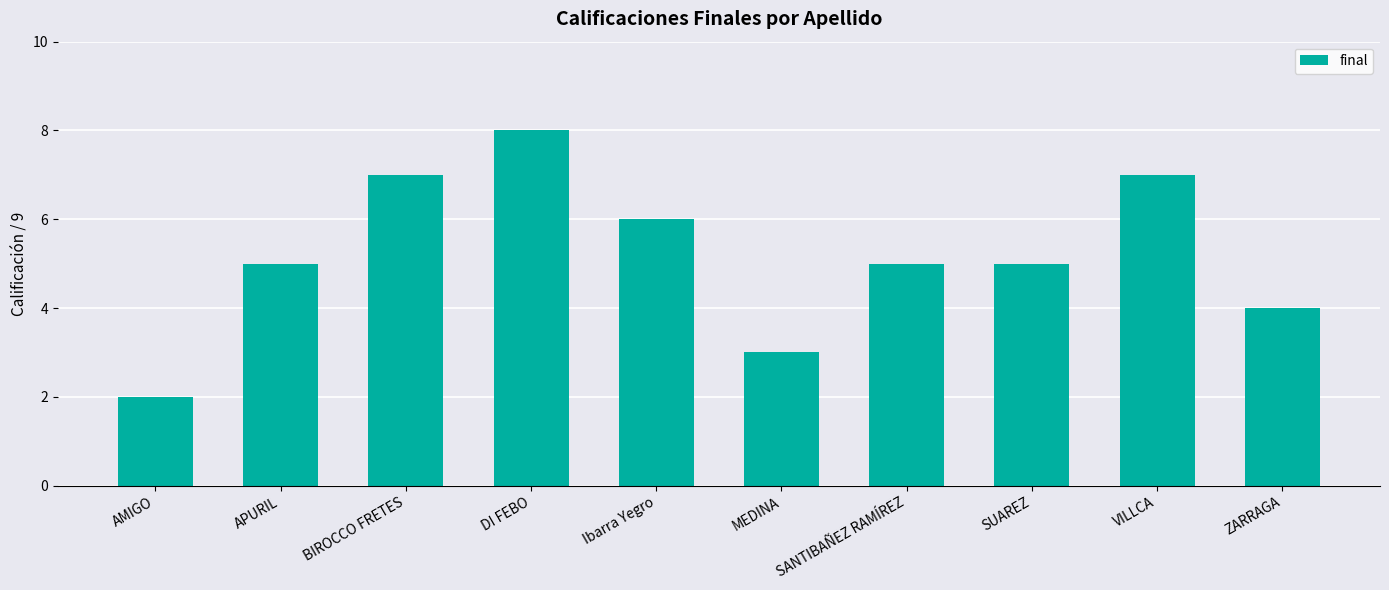

Approximately how many times larger is the value at SUAREZ compared to BIROCCO FRETES?

0.7